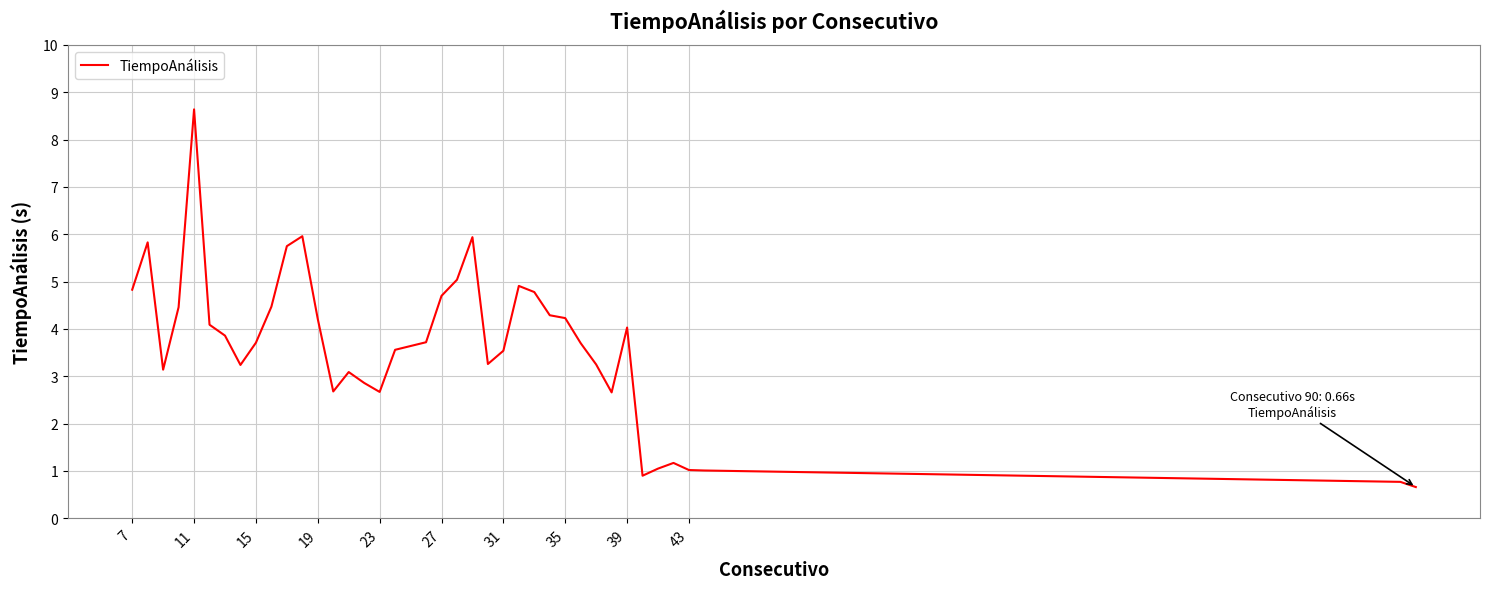

What is the difference between the maximum and minimum values?

8.0